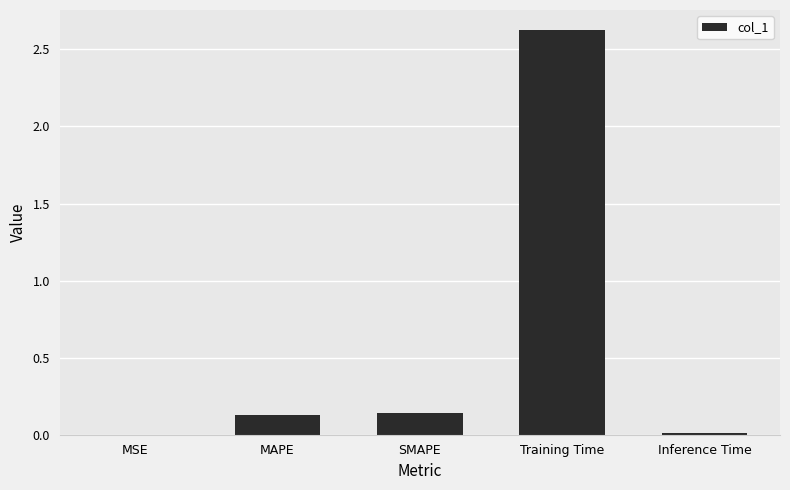

Is it true that the value at Training Time is 2.6?

True